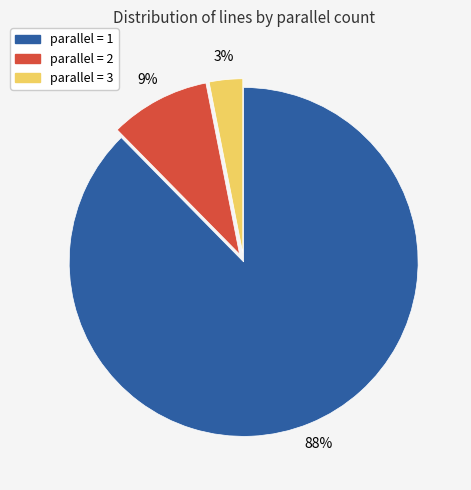

Is there a majority slice in this chart?

Yes